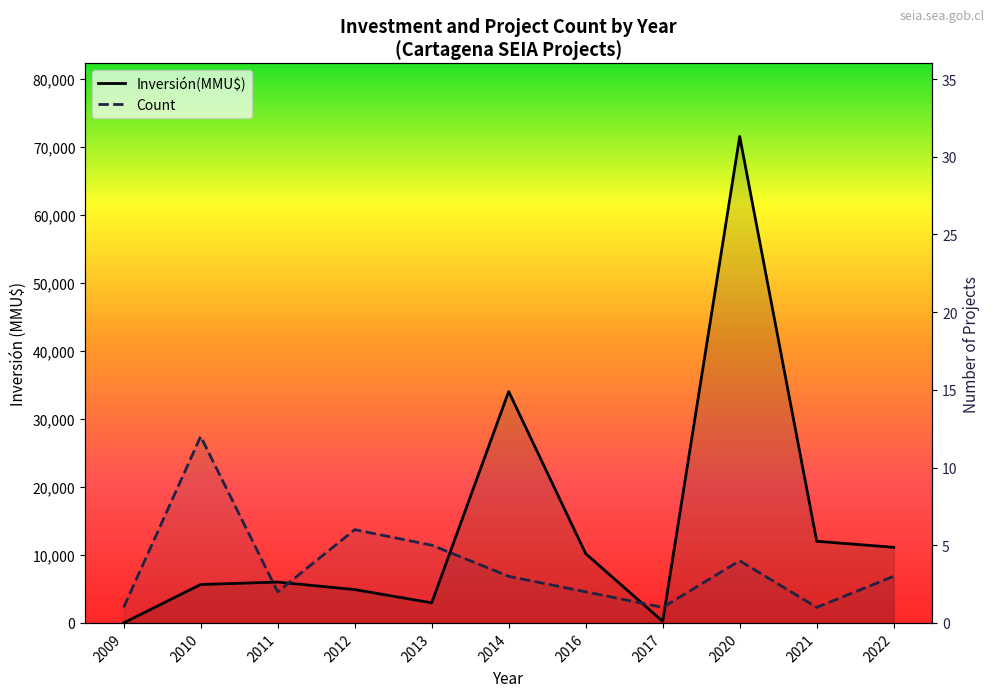

List the series in order of their peak value, highest first.

Inversión(MMU$), Count